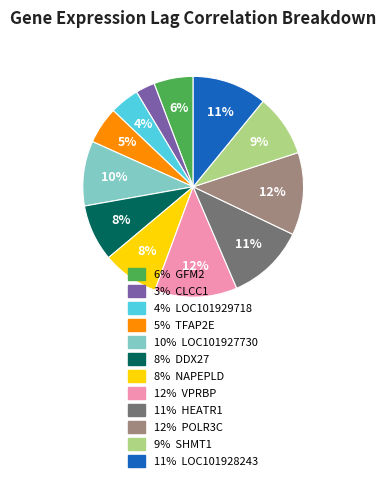

To the nearest percent, what is the average slice percentage?

8%